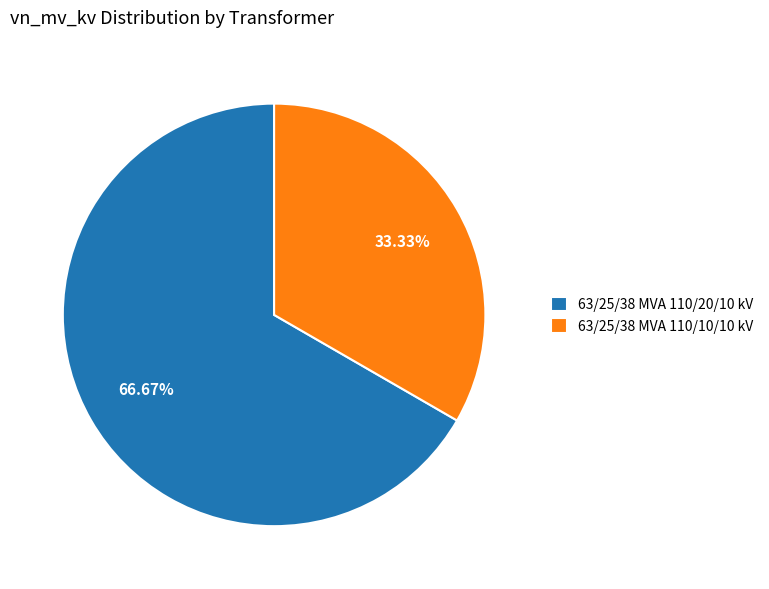

What is the majority slice?

63/25/38 MVA 110/20/10 kV